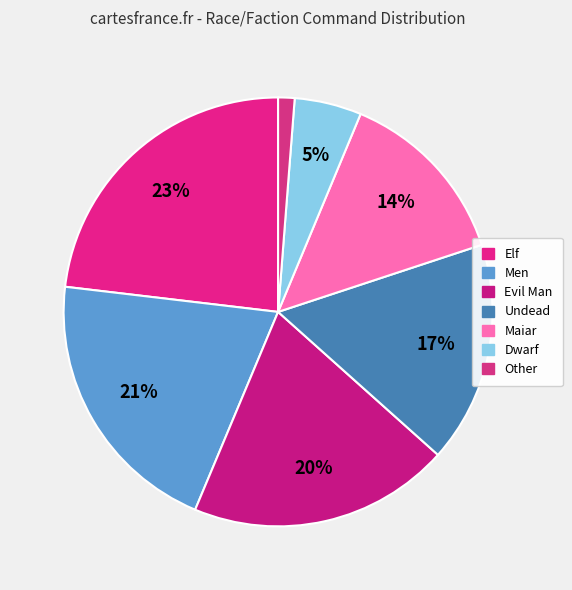

How many slices are in this pie chart?

7